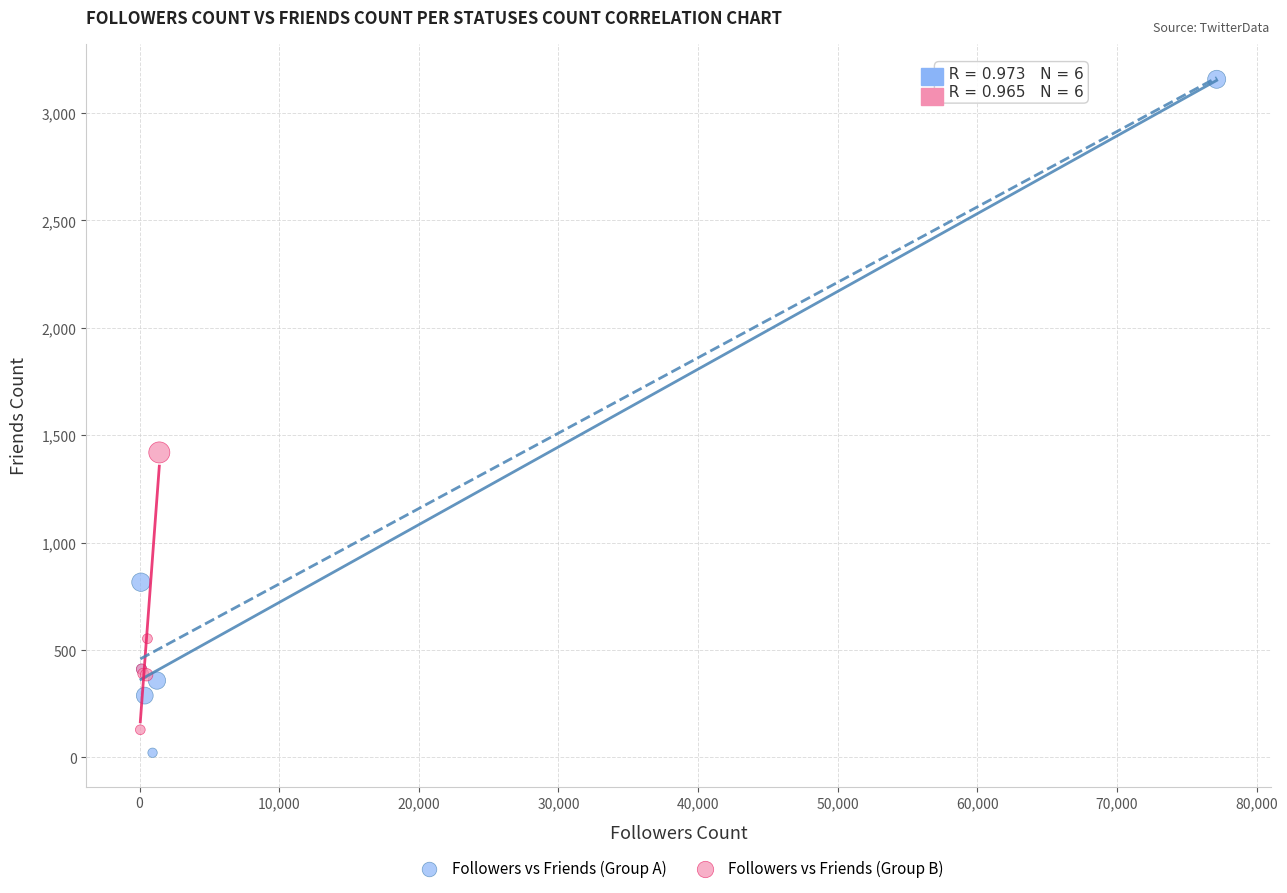

Which series has the widest spread of Y values?

Followers vs Friends (Group A)